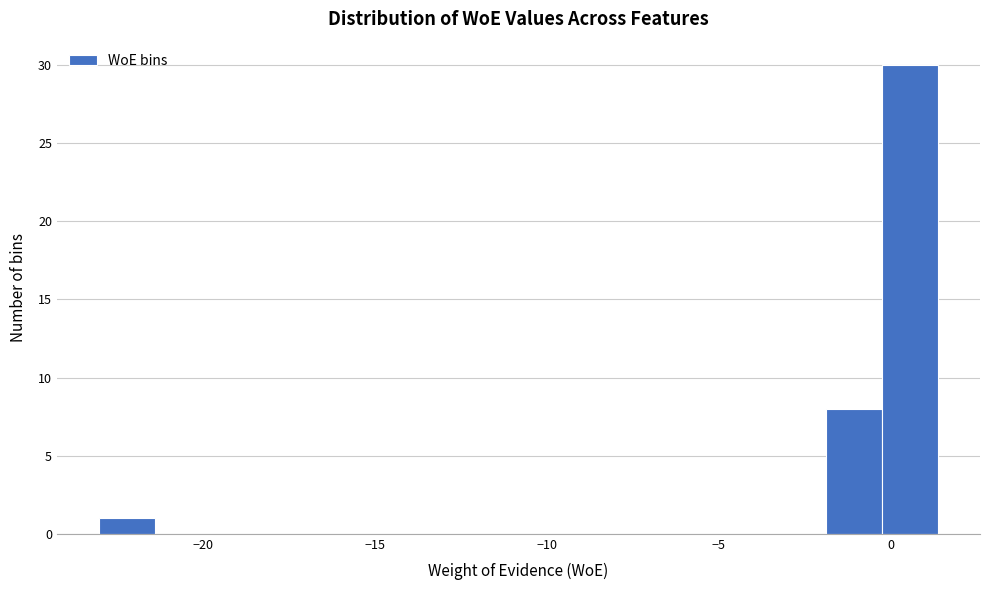

Around what value on the x-axis is the tallest bar? Give the approximate position of its centre, as read against the axis.

0.5